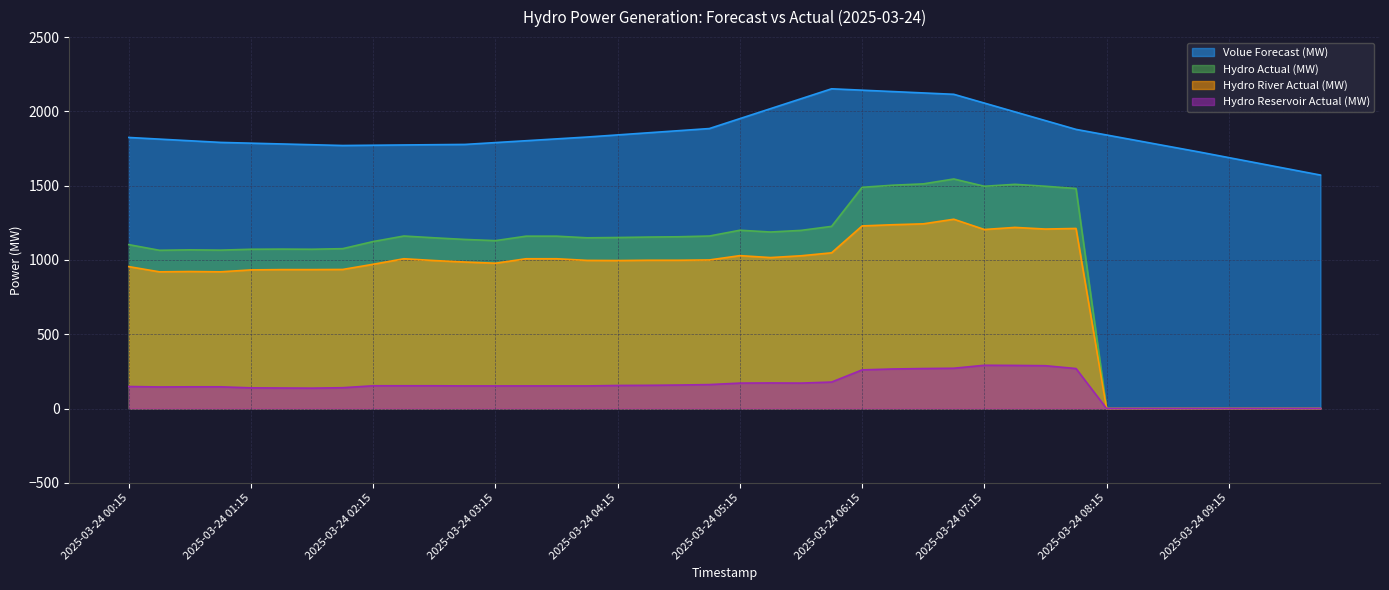

Reading left to right, transcribe all the data shown in this chart.

Volue Forecast (MW): 1824.5	1813.4	1802.3	1791.2	1786.0	1780.8	1775.5	1770.3	1772.1	1774.0	1775.8	1777.6	1790.0	1802.5	1814.9	1827.4	1841.7	1856.0	1870.2	1884.5	1951.4	2018.3	2085.2	2152.1	2142.8	2133.5	2124.2	2115.0	2055.9	1996.9	1937.9	1878.9	1841.2	1803.5	1765.8	1728.1	1688.9	1649.7	1610.6	1571.4
Hydro Actual (MW): 1103.0	1065.0	1068.0	1066.0	1072.0	1073.0	1072.0	1076.0	1124.0	1161.0	1149.0	1138.0	1130.0	1160.0	1160.0	1149.0	1151.0	1154.0	1156.0	1161.0	1200.0	1188.0	1199.0	1226.0	1489.0	1503.0	1512.0	1545.0	1496.0	1509.0	1496.0	1481.0	0.0	0.0	0.0	0.0	0.0	0.0	0.0	0.0
Hydro River Actual (MW): 955.0	920.0	922.0	920.0	933.0	935.0	935.0	936.0	971.0	1008.0	996.0	986.0	978.0	1008.0	1008.0	997.0	996.0	998.0	998.0	1000.0	1029.0	1016.0	1028.0	1048.0	1229.0	1237.0	1243.0	1274.0	1205.0	1219.0	1208.0	1212.0	0.0	0.0	0.0	0.0	0.0	0.0	0.0	0.0
Hydro Reservoir Actual (MW): 148.0	145.0	146.0	146.0	139.0	138.0	137.0	140.0	153.0	153.0	153.0	152.0	152.0	152.0	152.0	152.0	155.0	156.0	158.0	161.0	171.0	172.0	171.0	178.0	260.0	266.0	269.0	271.0	291.0	290.0	288.0	269.0	0.0	0.0	0.0	0.0	0.0	0.0	0.0	0.0